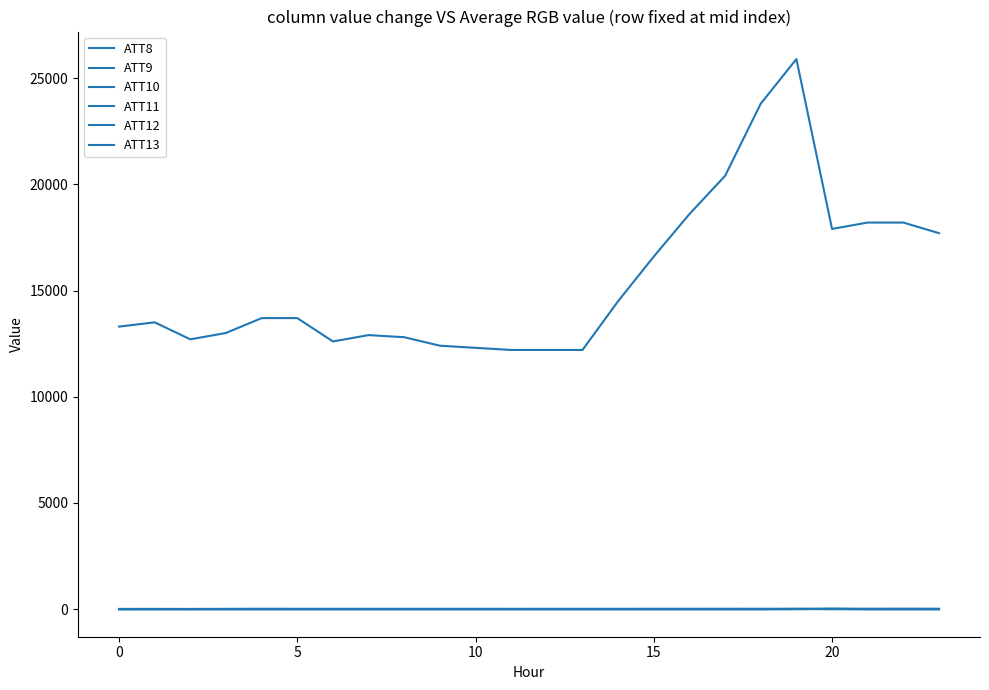

Does the chart display data point markers on the line(s)?

No